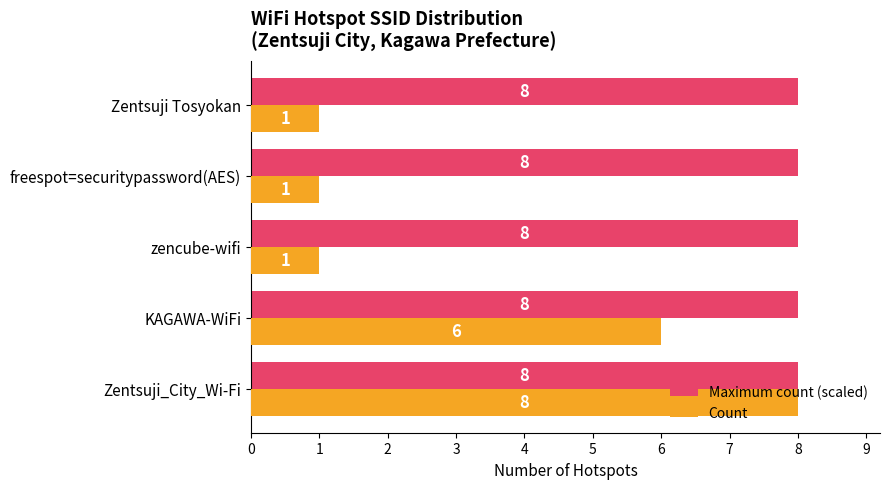

What is the difference between the second highest and second lowest values in the Count series?

5